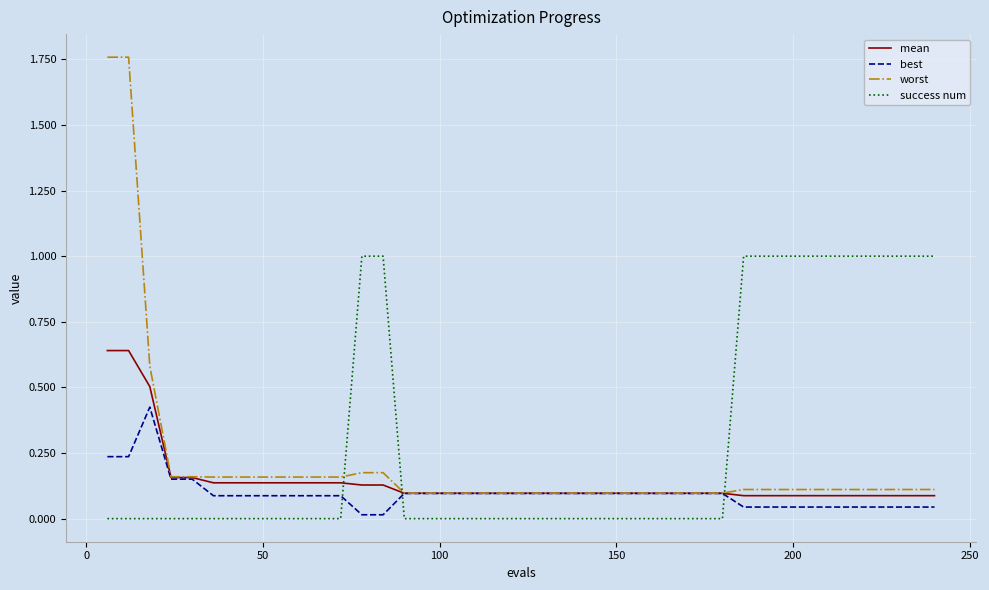

Which series has the largest total across all categories?

success num